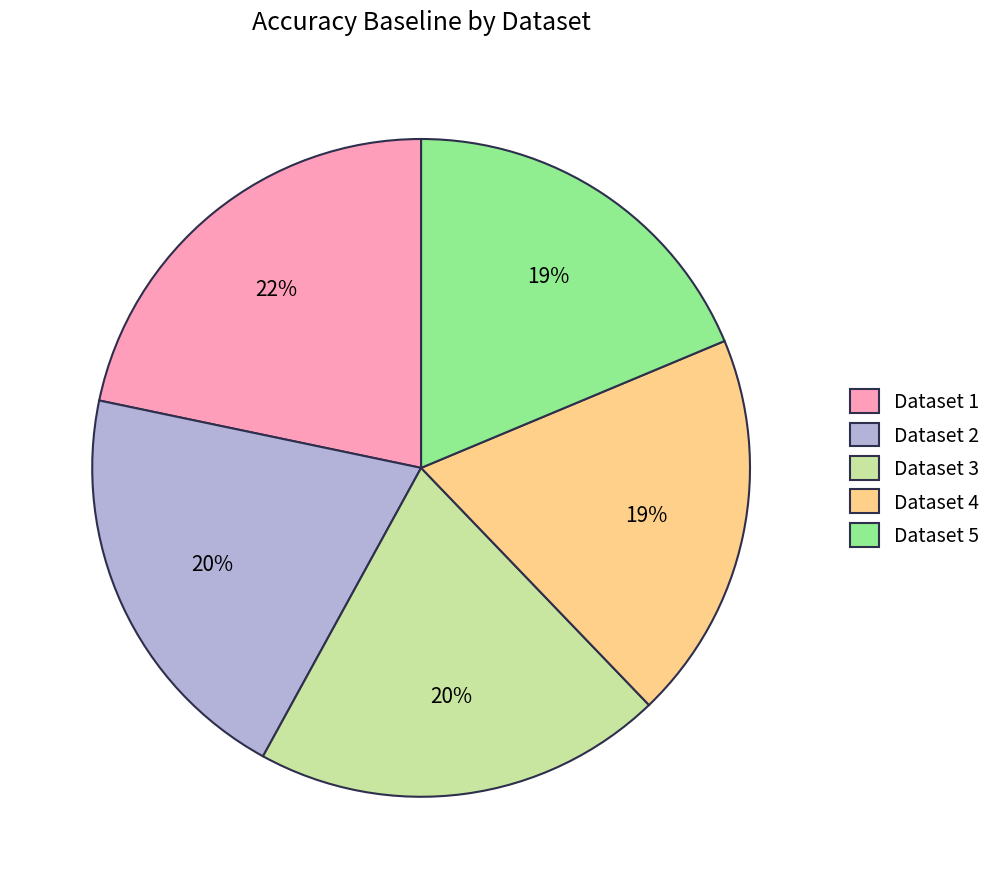

Do Dataset 1 and Dataset 3 together represent more than half of the pie?

No